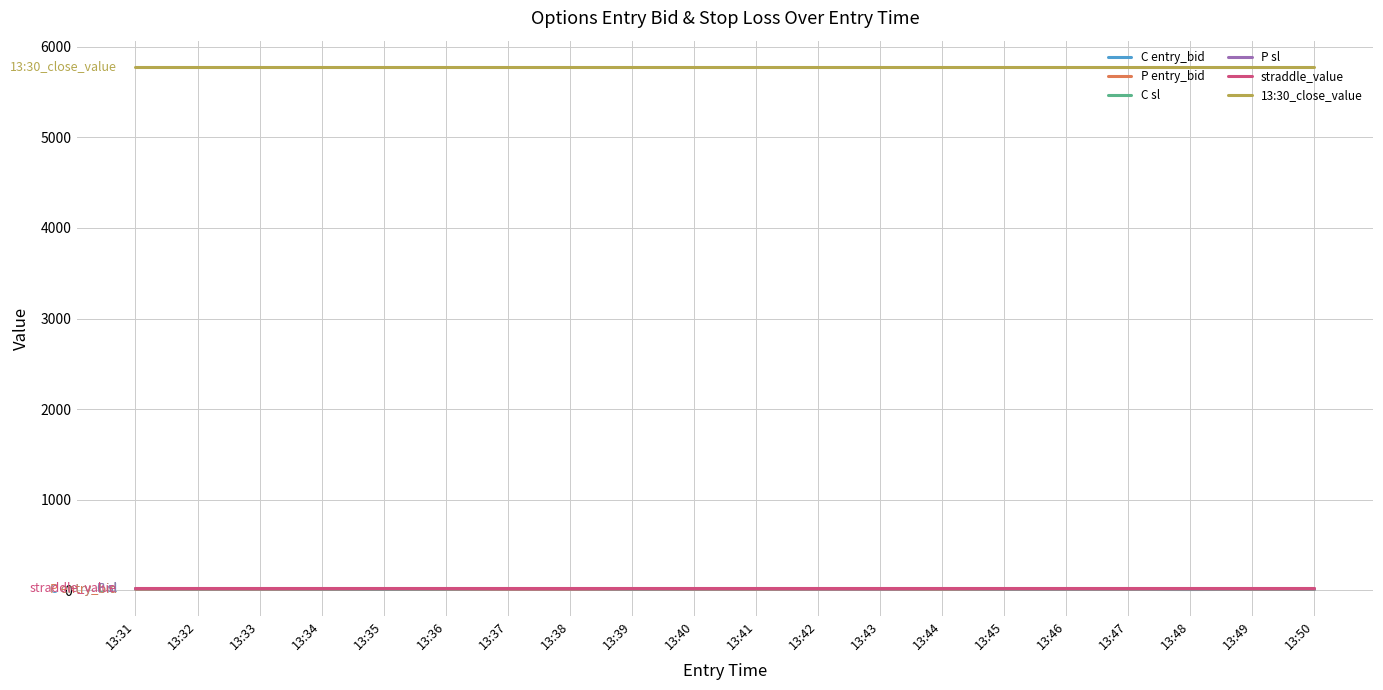

The 13:30_close_value series shows 5778.6 at 13:43. True or false?

True